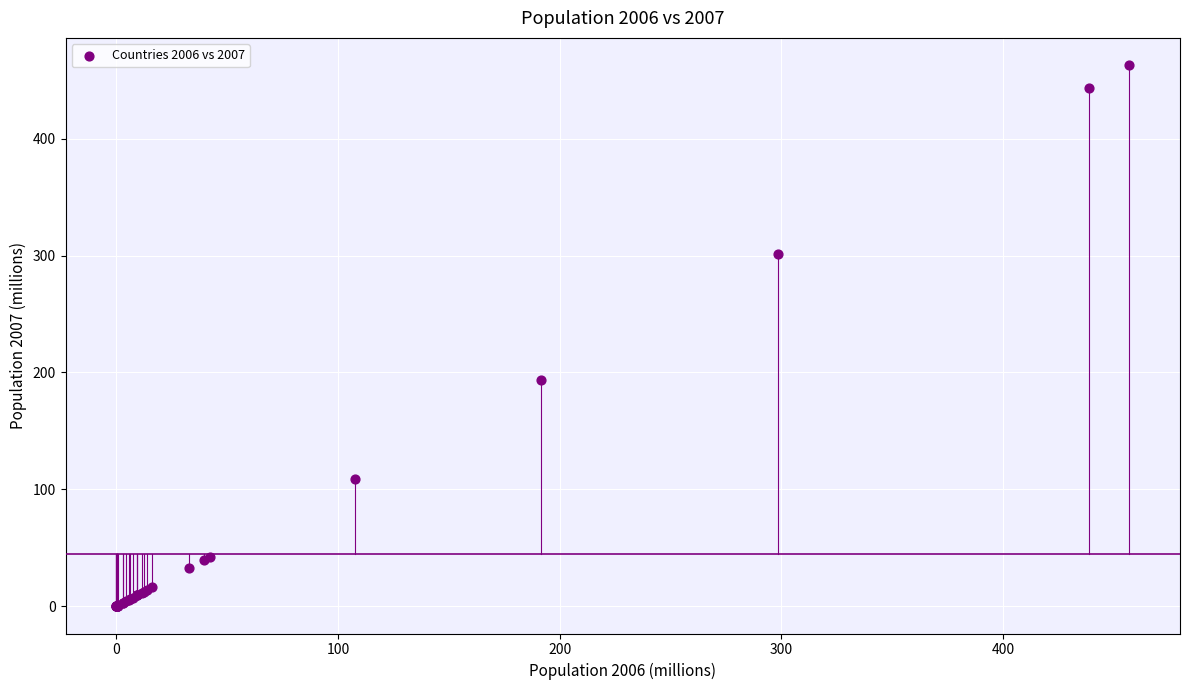

What Y value in the scatter plot is closest to 231?

193.9